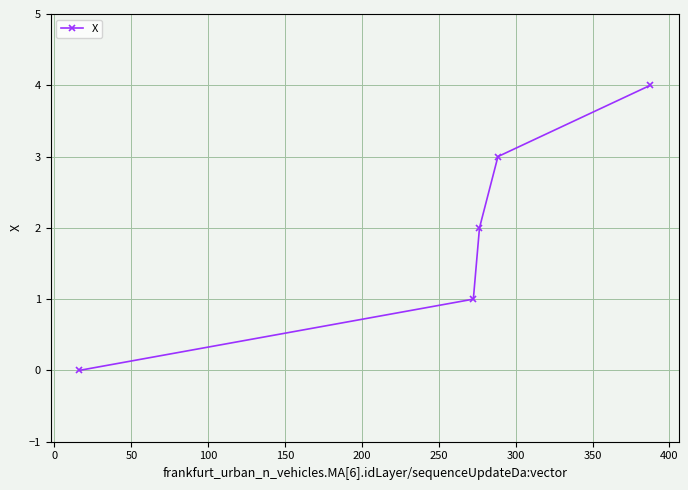

Reading left to right, list all the values displayed in this chart.

0	1	2	3	4